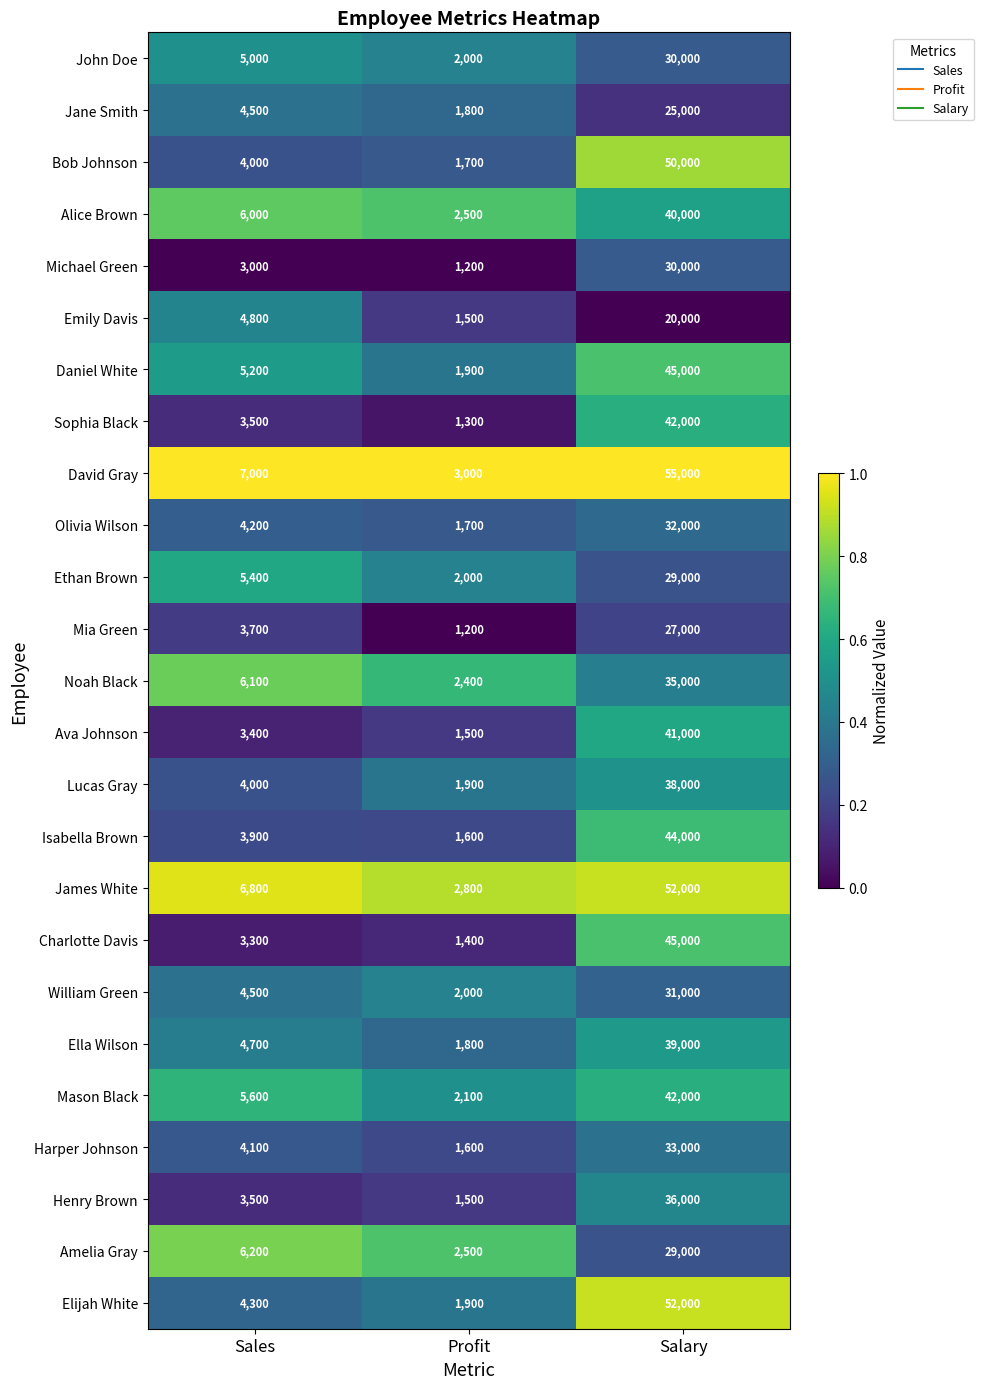

What is the difference between the highest and lowest values at Profit?

1800